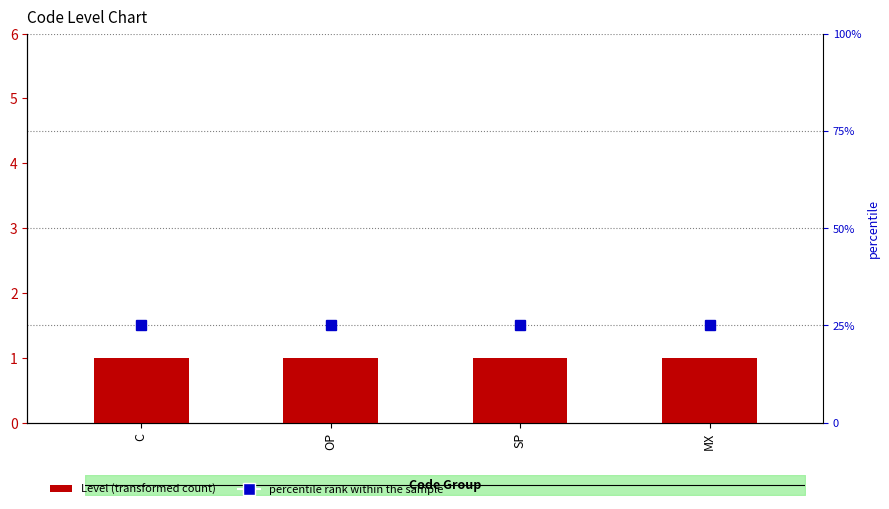

Reading right to left, list all the values displayed in this chart.

Level (transformed count): MX=1	SP=1	OP=1	C=1
percentile rank within the sample: MX=25	SP=25	OP=25	C=25